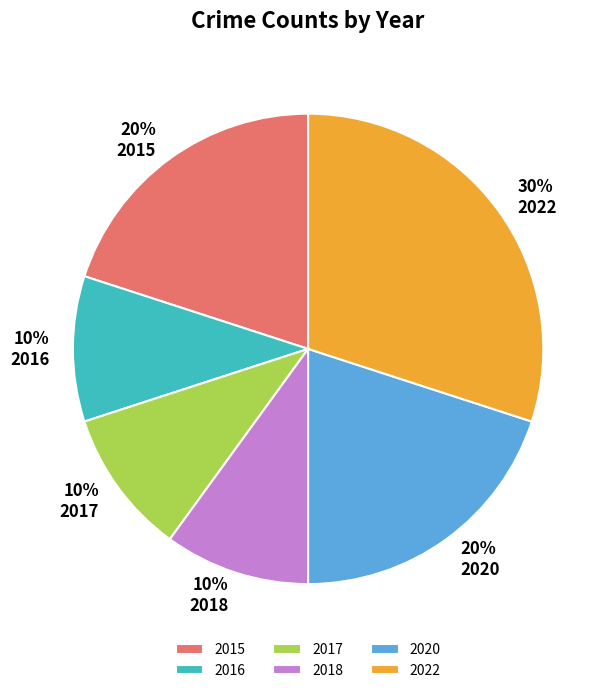

Which category has the biggest portion of the pie?

2022